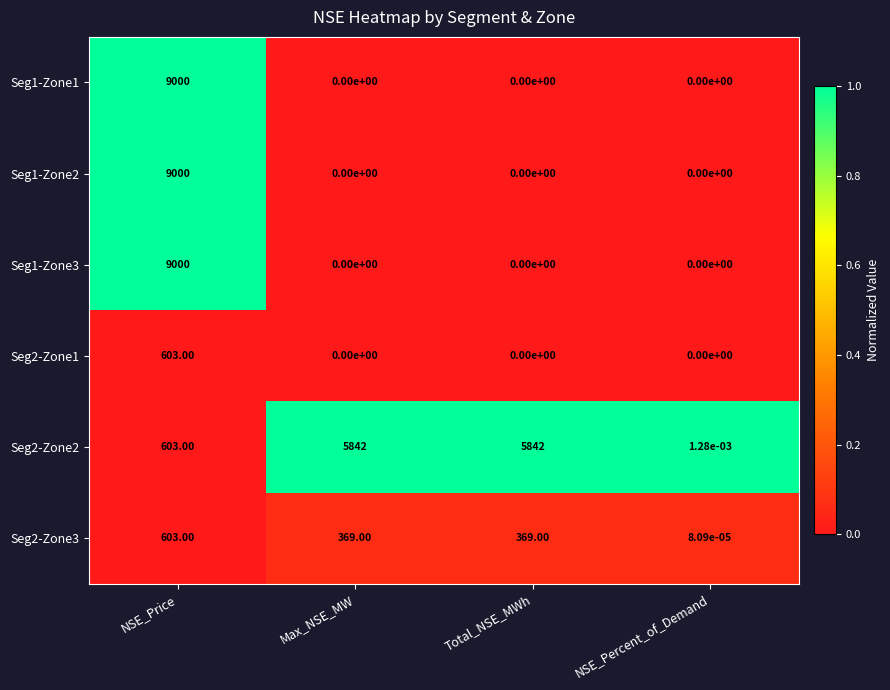

Is the value of Seg2-Zone1 at Total_NSE_MWh greater than the value of Seg2-Zone2 at Max_NSE_MW?

No